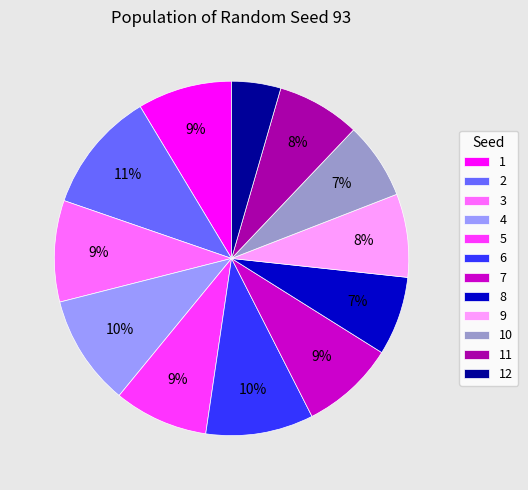

Combined, do 1 and 12 account for over 50%?

No